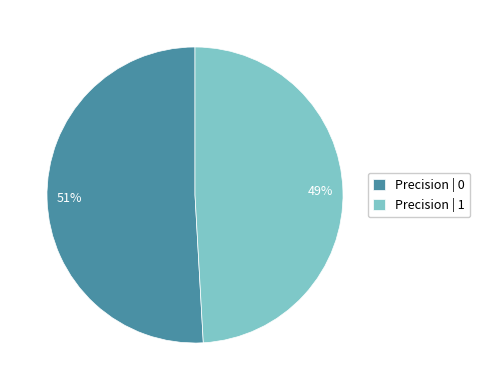

To the nearest percent, what is the average slice percentage?

50%